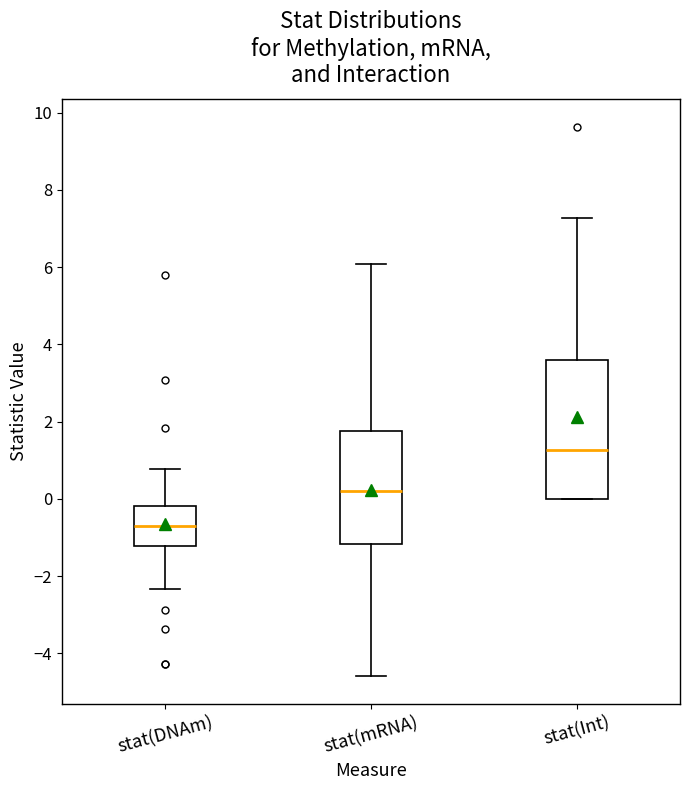

Where does the upper whisker of the box for stat(mRNA) end on the y-axis? The values are not printed on the chart, so give them approximately, as read against the axis.

6.0